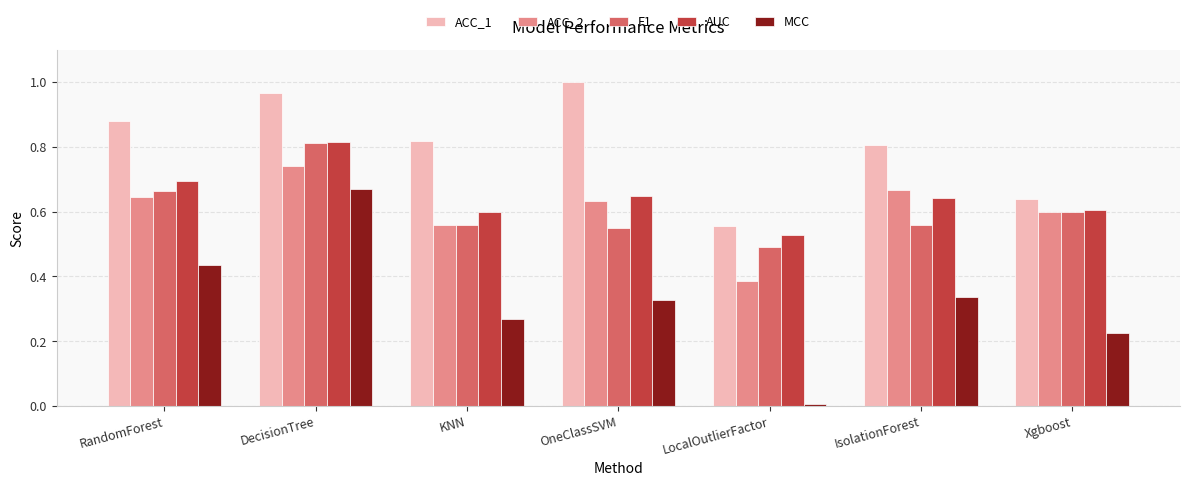

The ACC_1 series shows 0.6 at Xgboost. True or false?

True